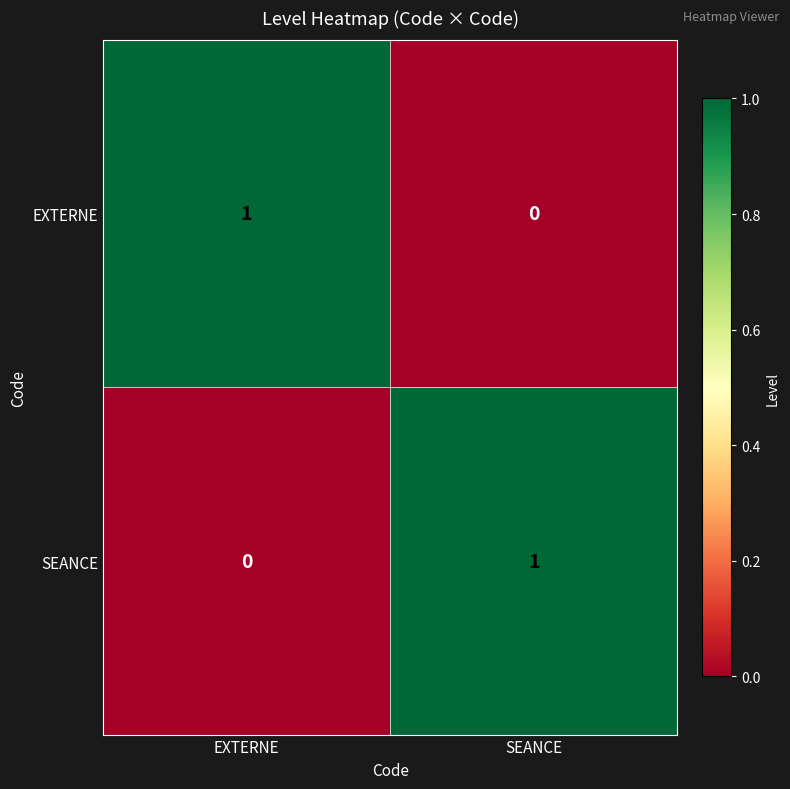

Which category has the lowest value in the SEANCE series?

EXTERNE